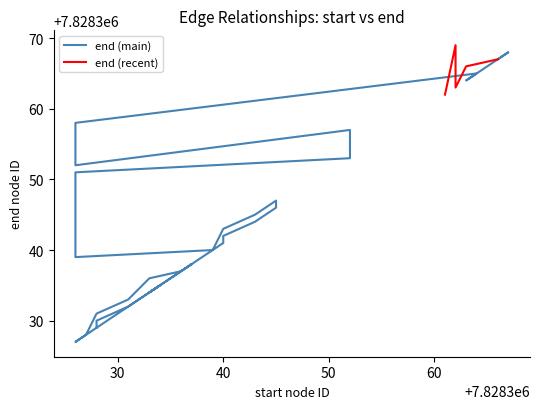

The chart shows a value of 7828365 at 7828364. True or false?

True